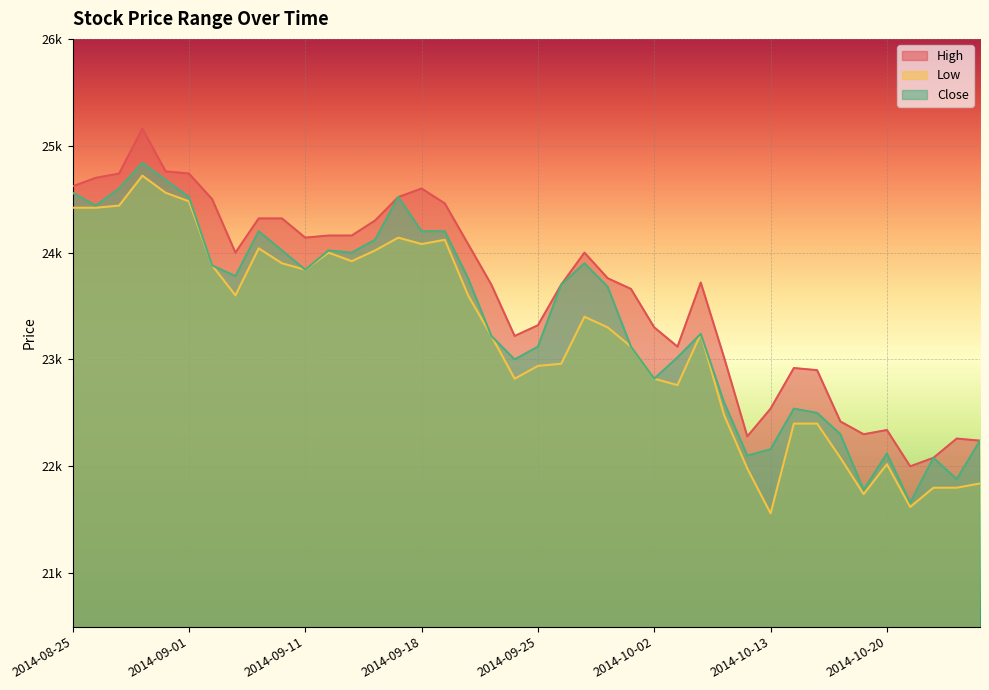

What is the label of the 29th point from the left?

2014-10-08